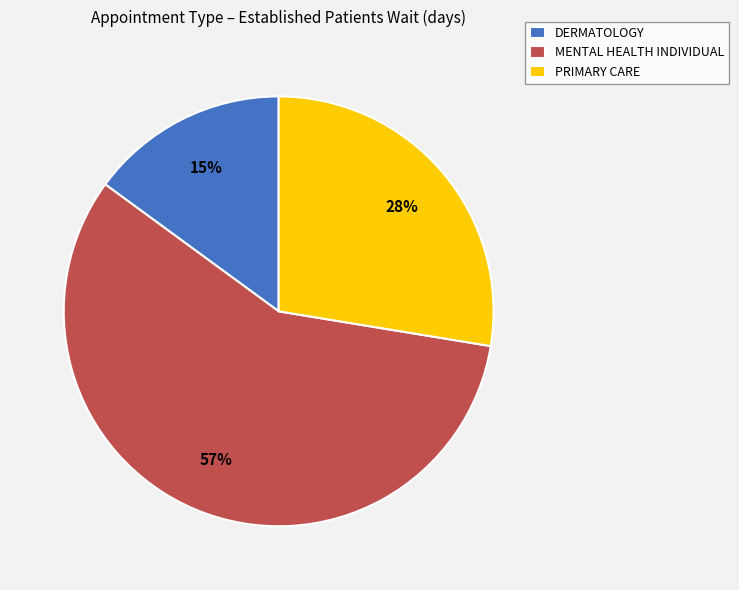

Between MENTAL HEALTH INDIVIDUAL and PRIMARY CARE, which is larger?

MENTAL HEALTH INDIVIDUAL